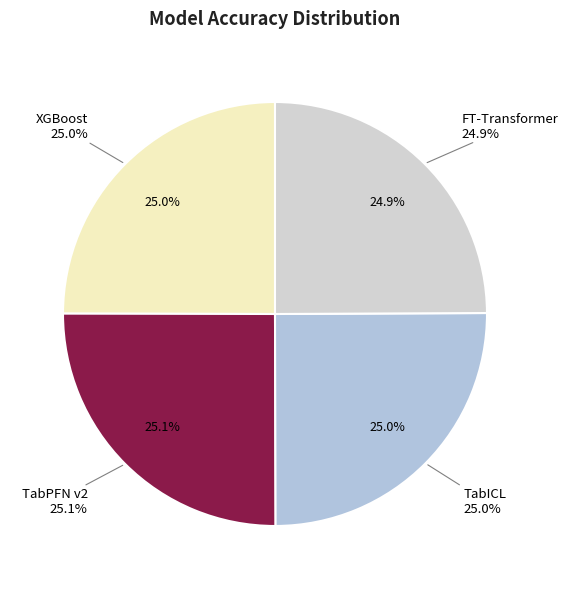

Do TabPFN v2 and TabICL together represent more than half of the pie?

Yes